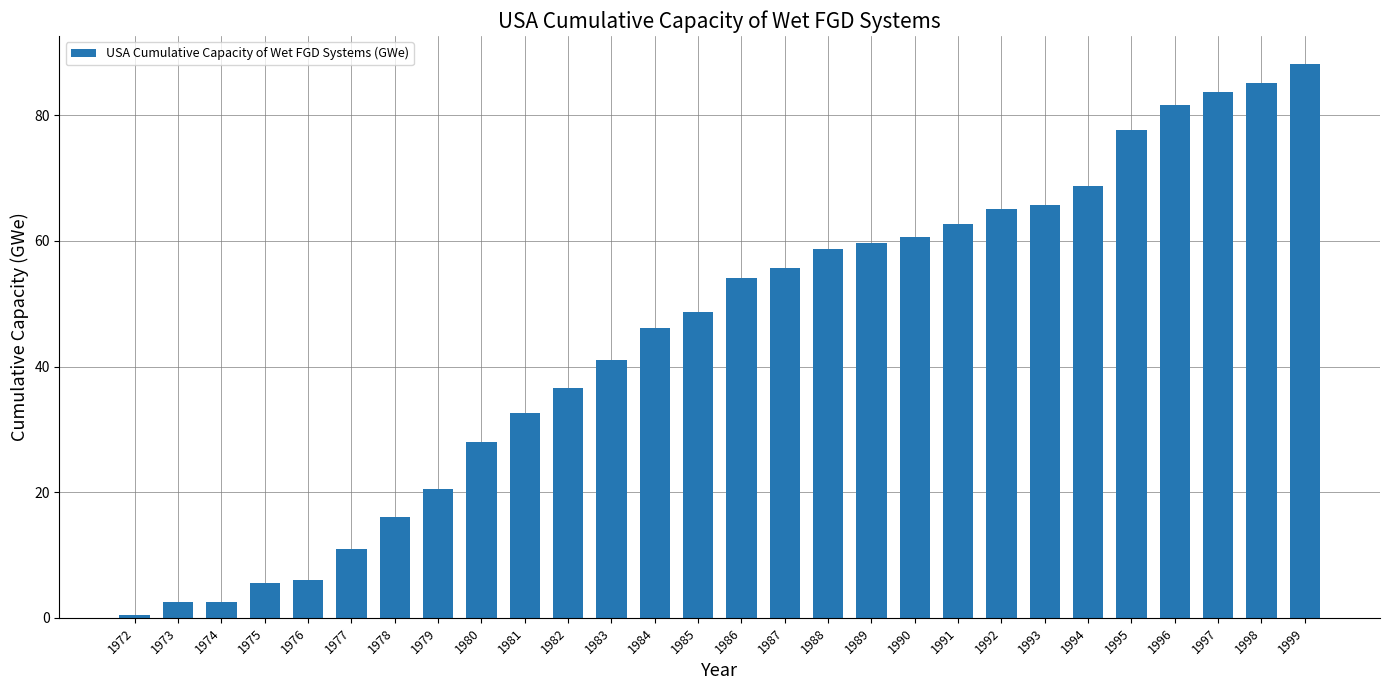

Is it true that the value at 1995 is 27.0?

False